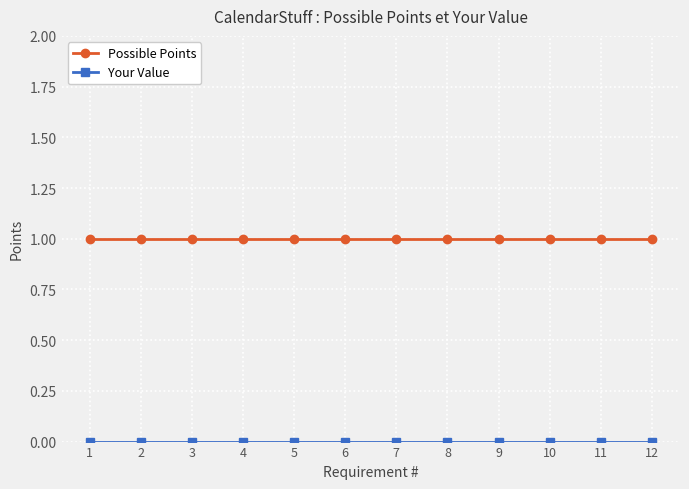

The Possible Points series shows 2 at 7. True or false?

False